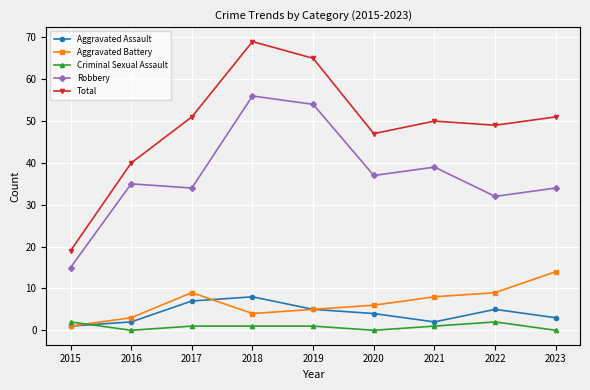

Which category has the highest value across all series?

2018